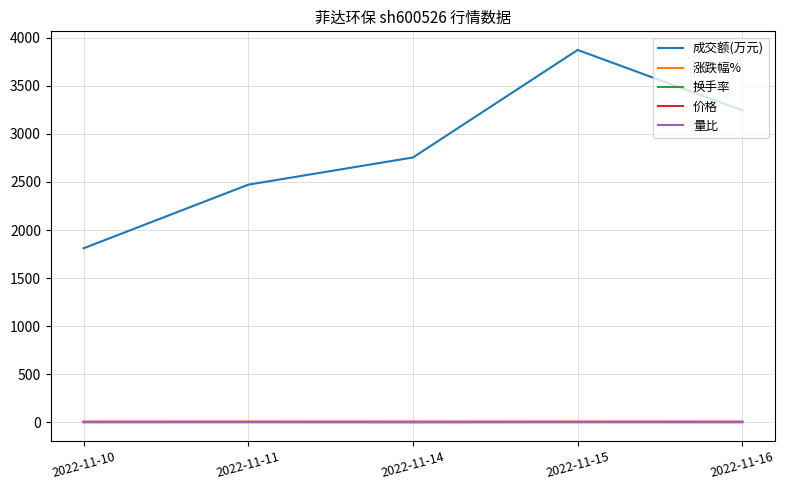

Count the 价格 values in the range 5 to 6.

5